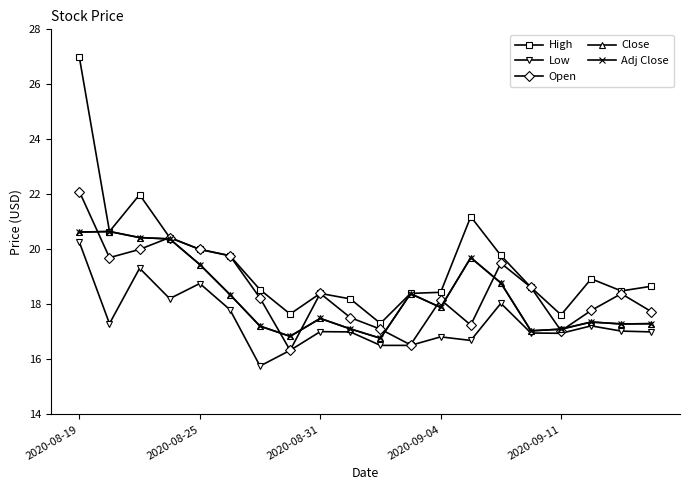

How many series are shown in this chart?

5